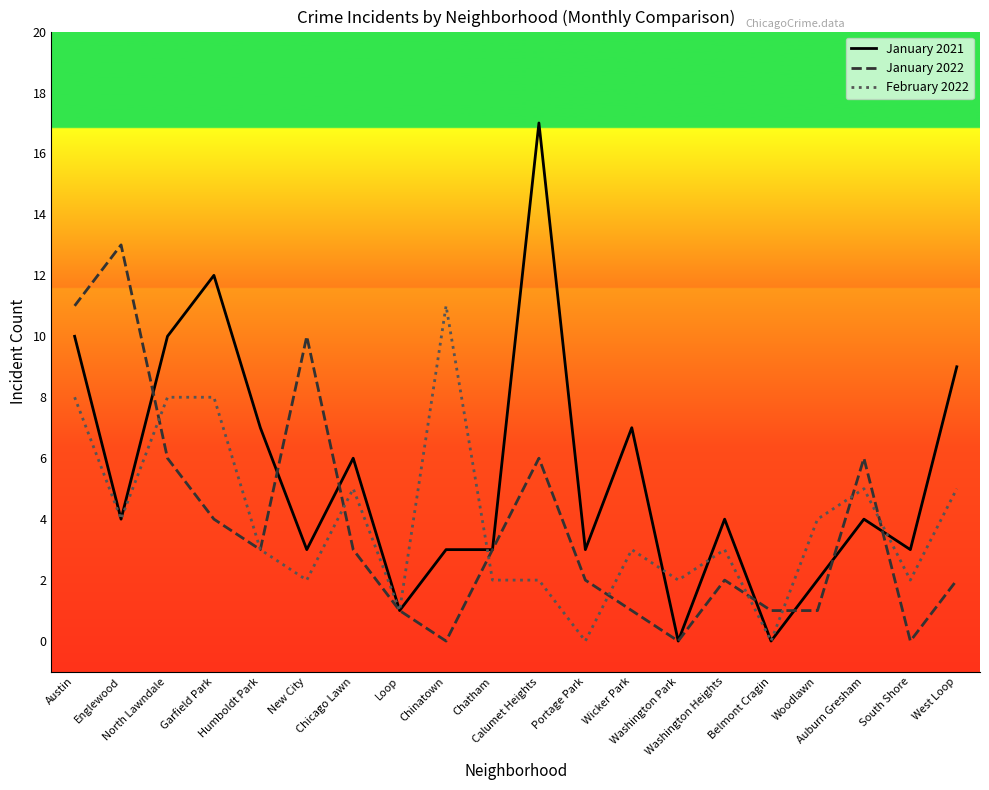

List the series in order of their peak value, lowest first.

February 2022, January 2022, January 2021